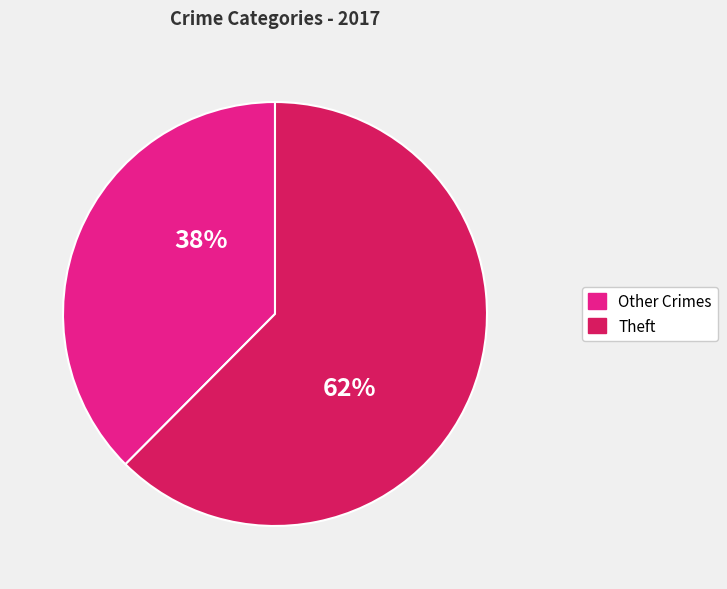

Rank the categories by value from highest to lowest.

Theft, Other Crimes